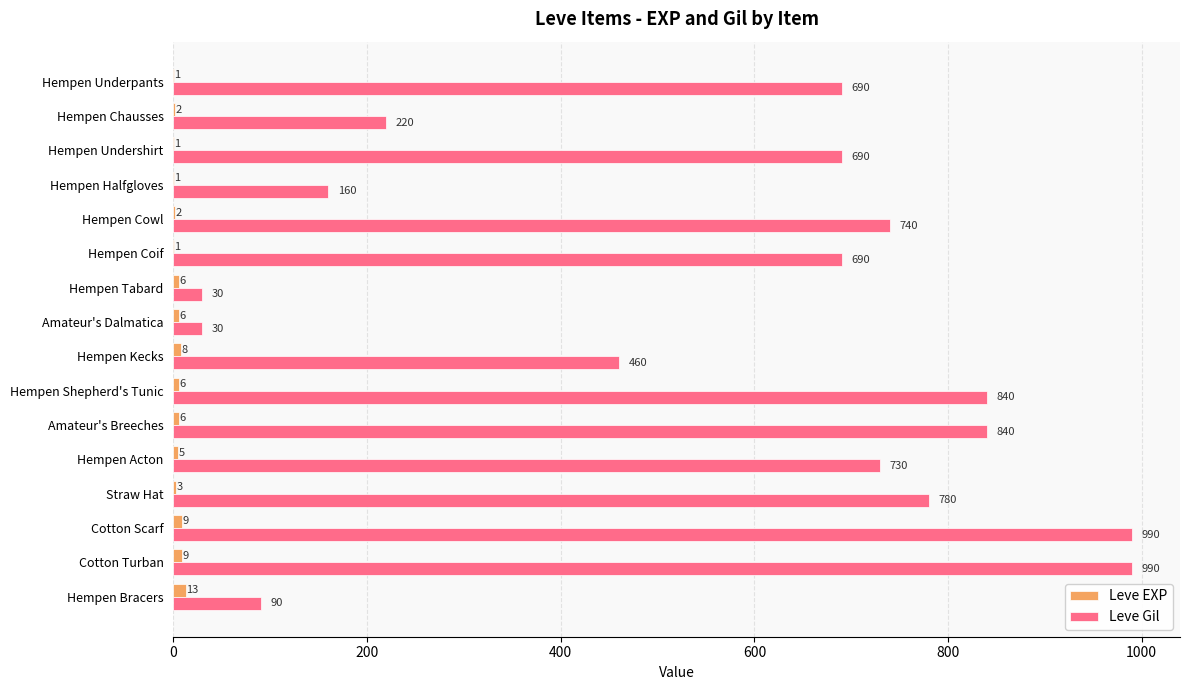

What is the maximum value for Leve Gil?

990